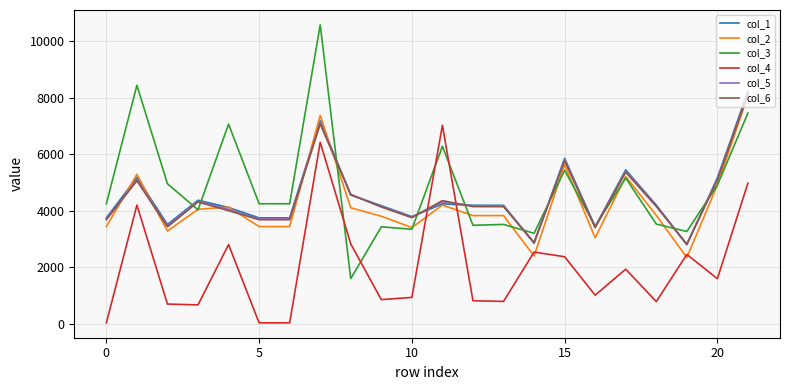

What is the minimum value shown in the chart?

42.3